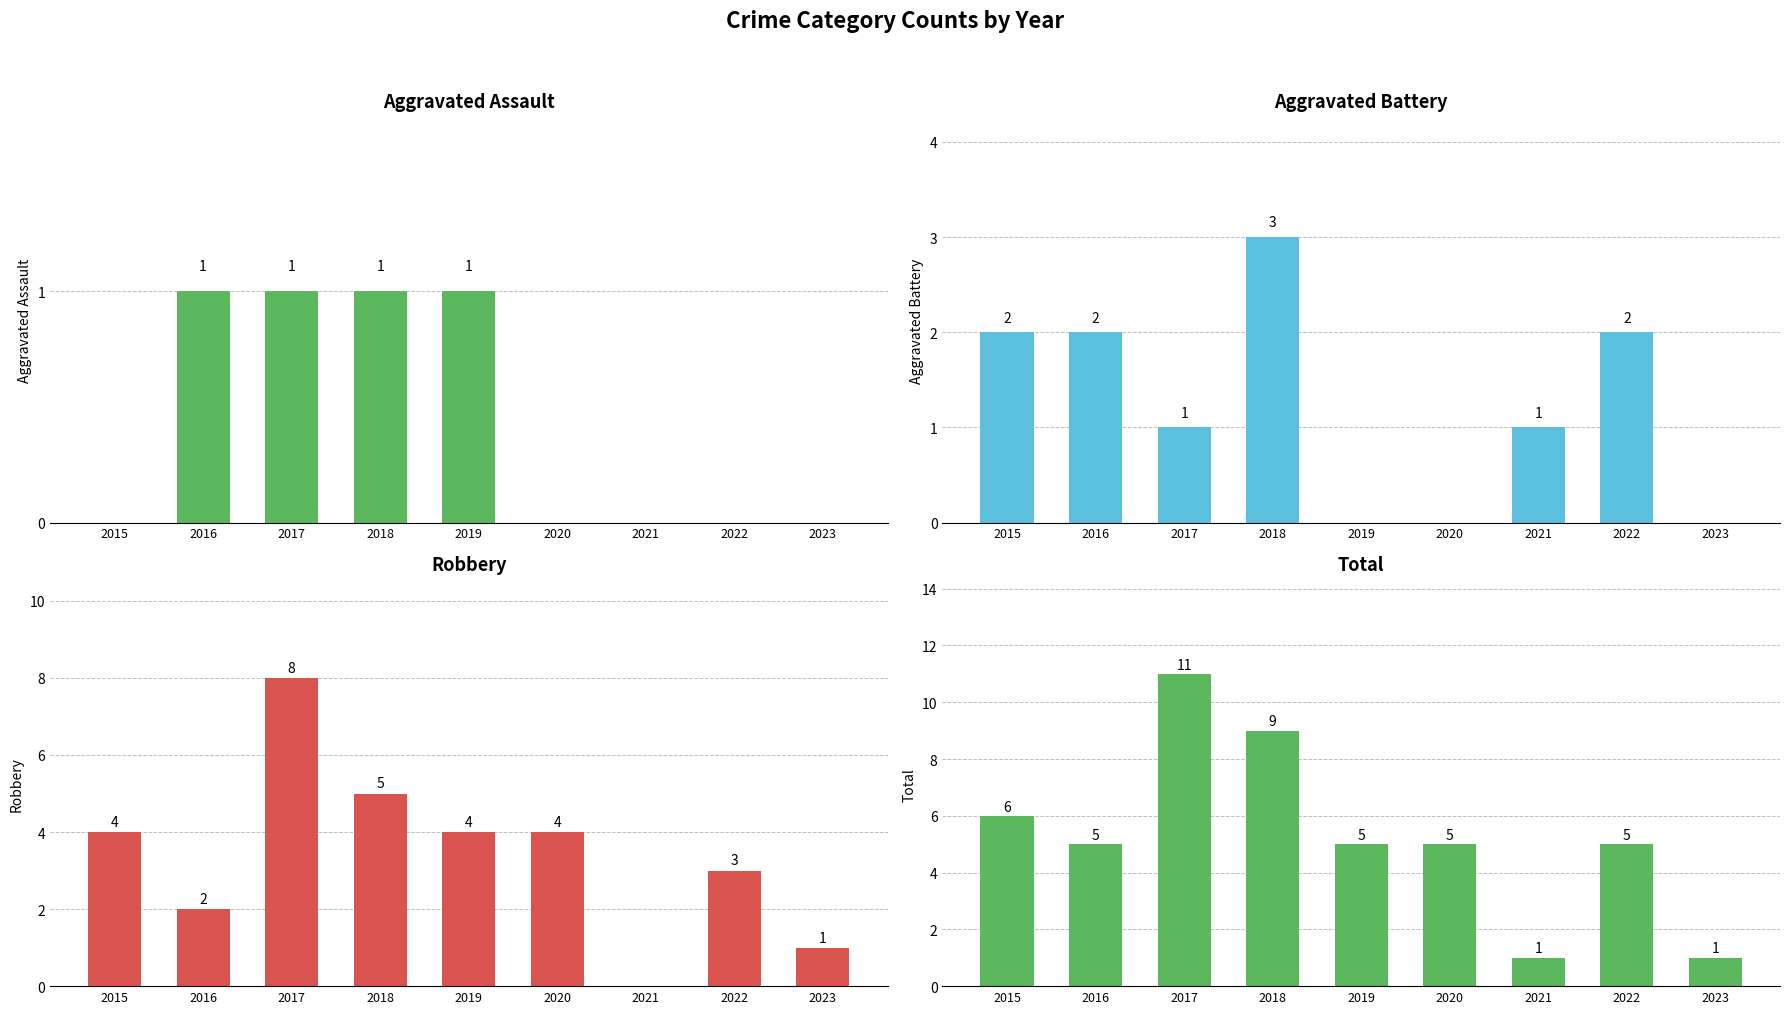

Count the Robbery values in the range 2 to 4.

5